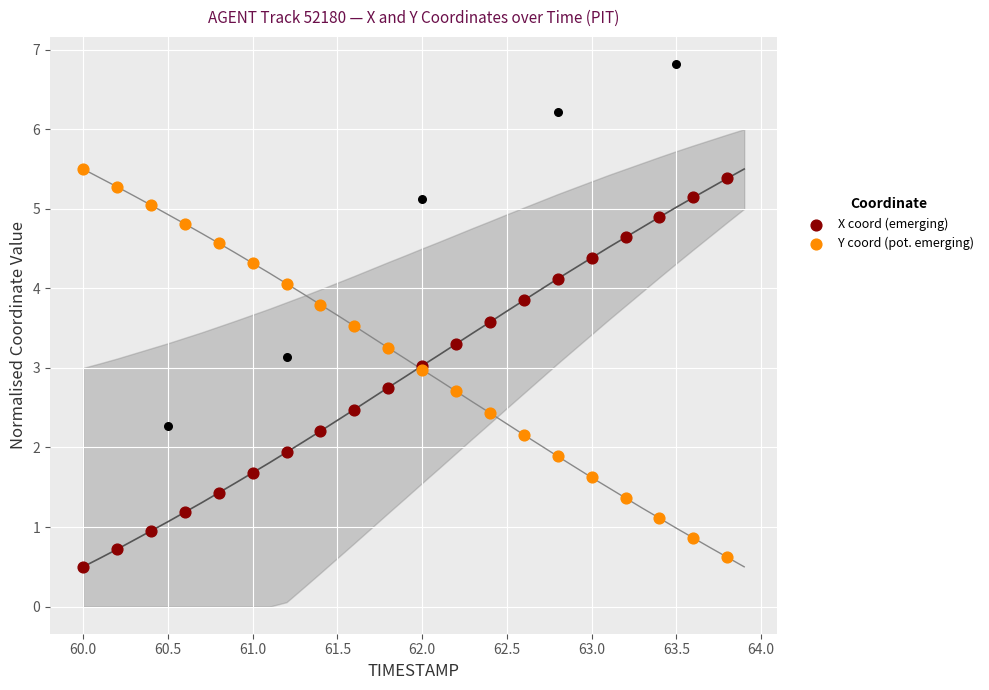

At how many categories does at least one series exceed 2?

20